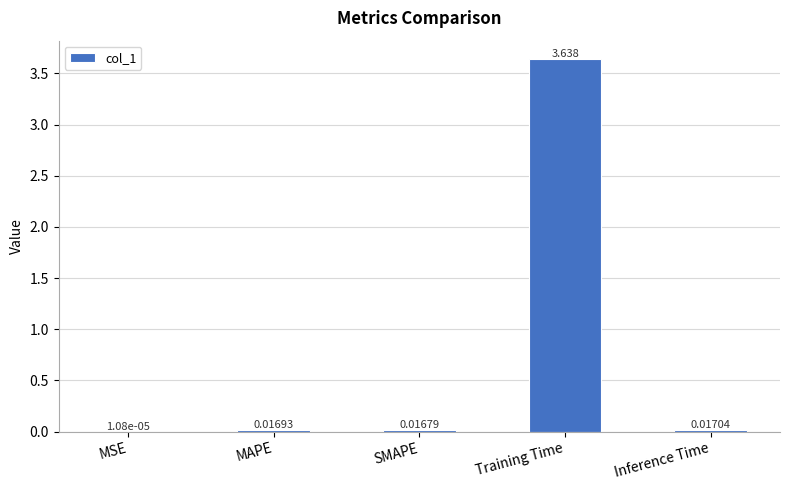

Which label corresponds to the largest value in the chart?

Training Time